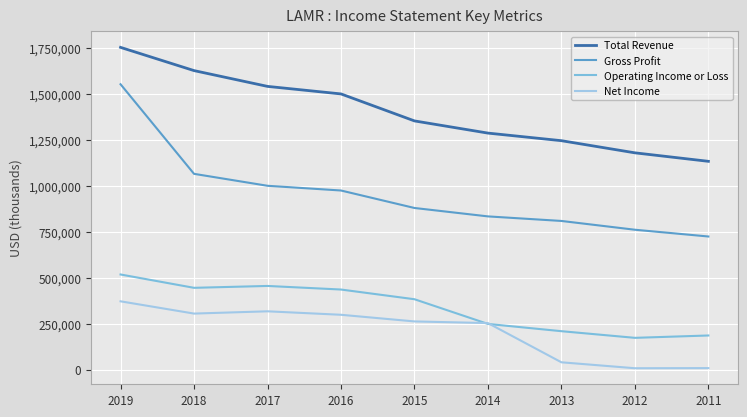

What is the sum of the Total Revenue values at 2011 and 2012?

2313200